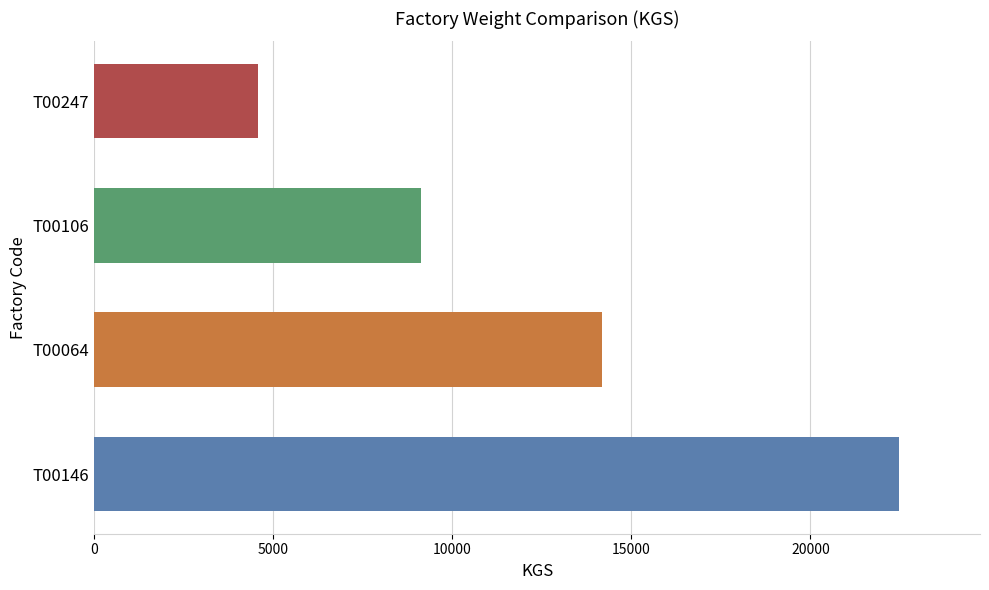

List the labels in order of value, smallest first.

T00247, T00106, T00064, T00146